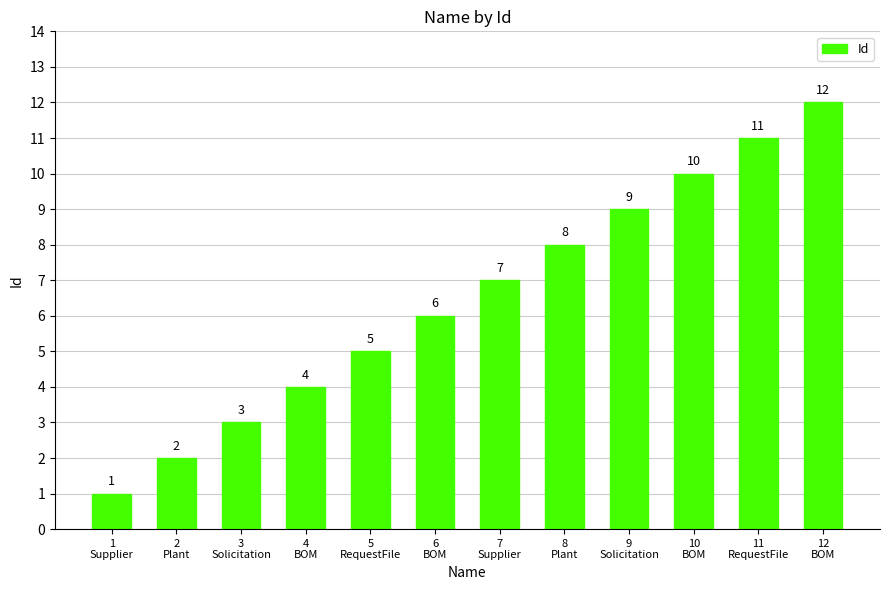

What is the sum of all values?

78